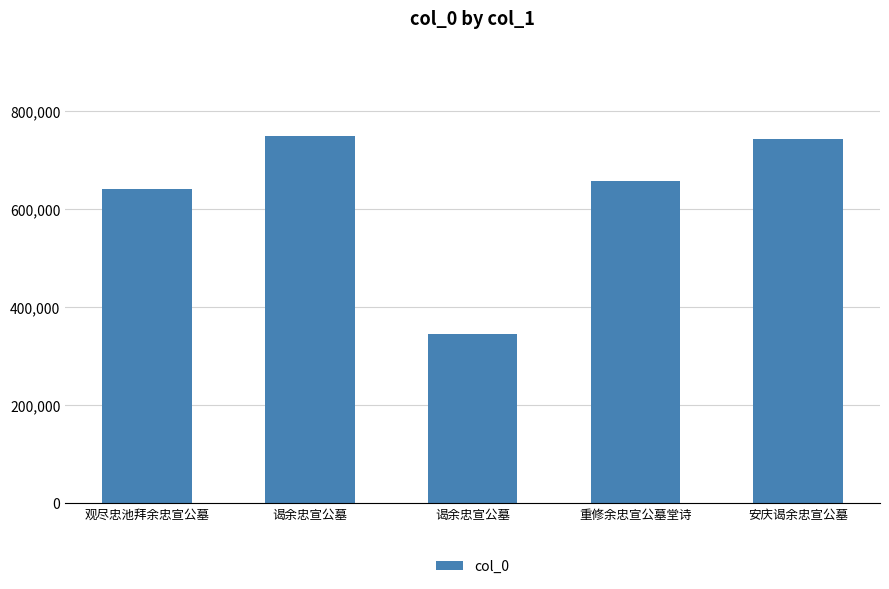

The value at 观尽忠池拜余忠宣公墓 is 640713. True or false?

True